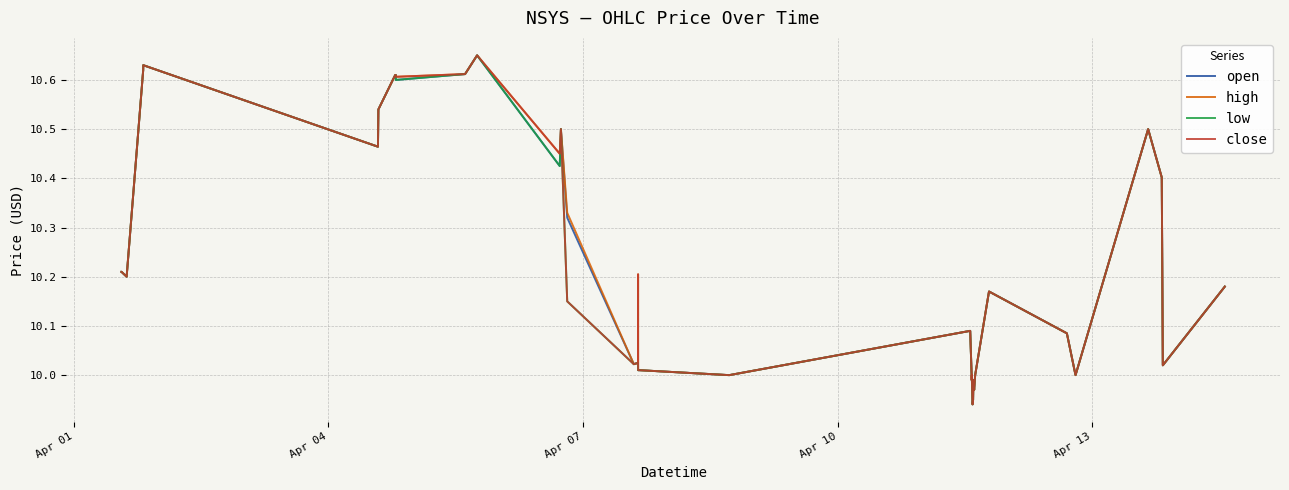

True or false: low and open cross at least once.

False